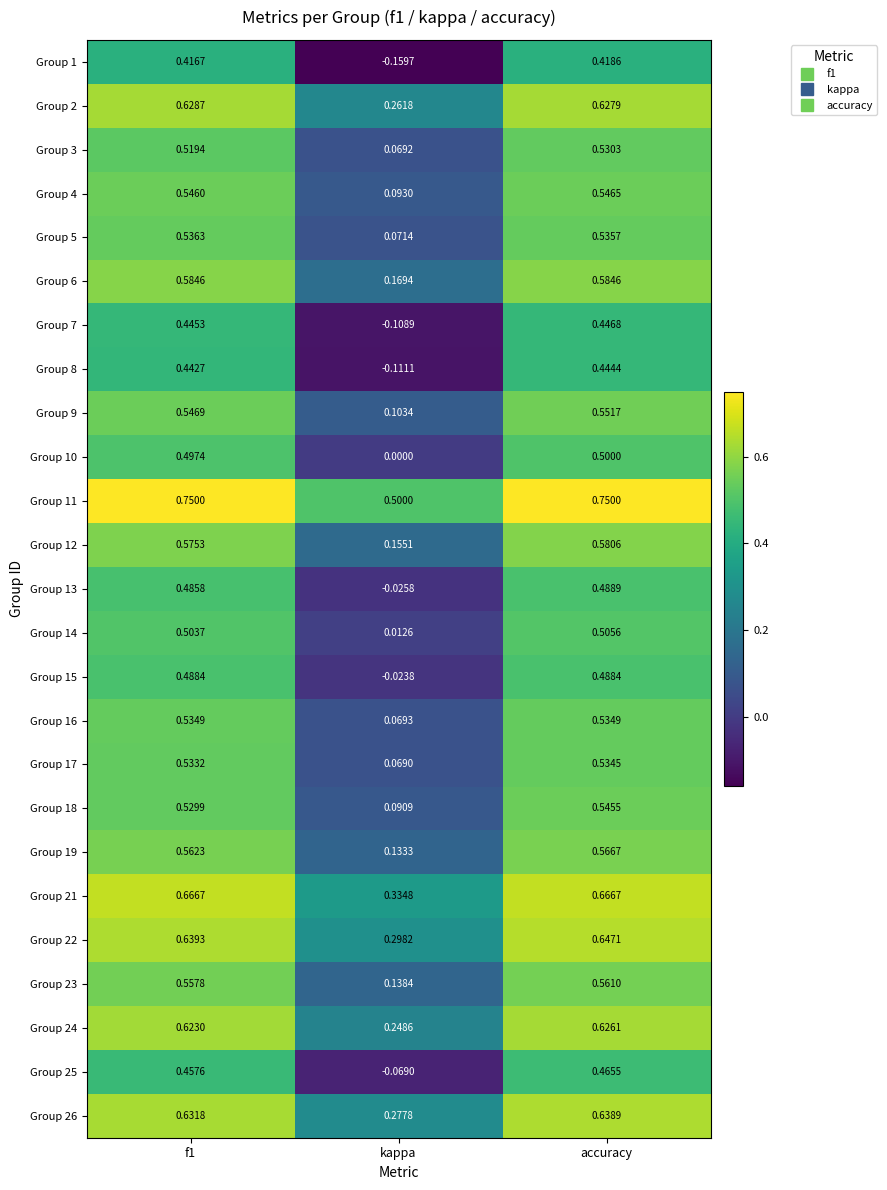

At which label is Group 23 closest to 0?

kappa